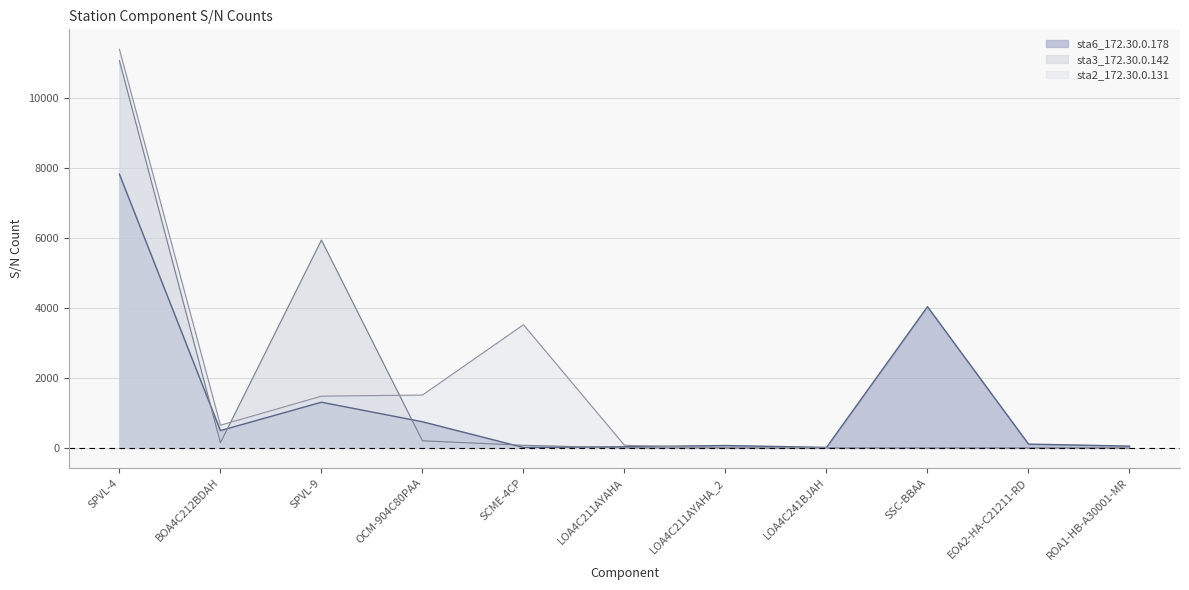

What is the label of the 1st point from the right?

ROA1-HB-A30001-MR